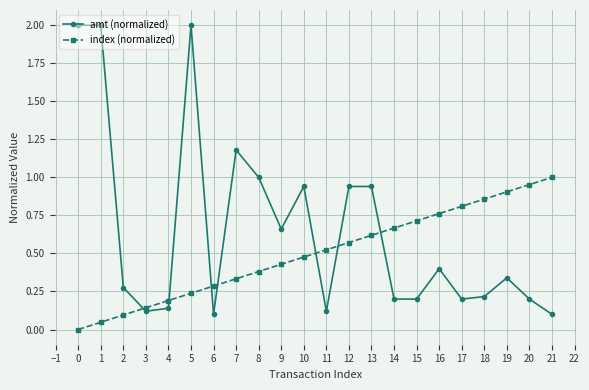

After their last crossing, which series has the higher values: amt (normalized) or index (normalized)?

index (normalized)